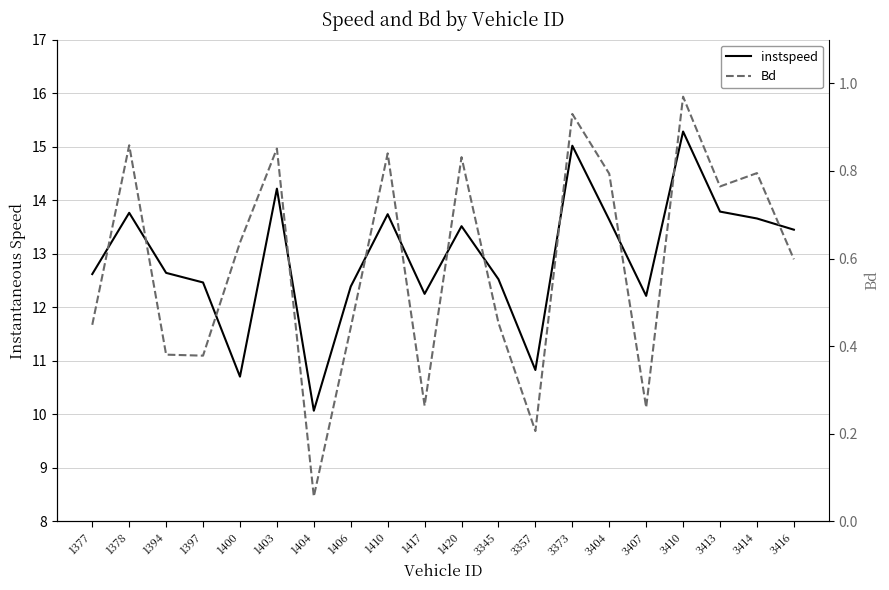

The instspeed series shows 2.9 at 1404. True or false?

False